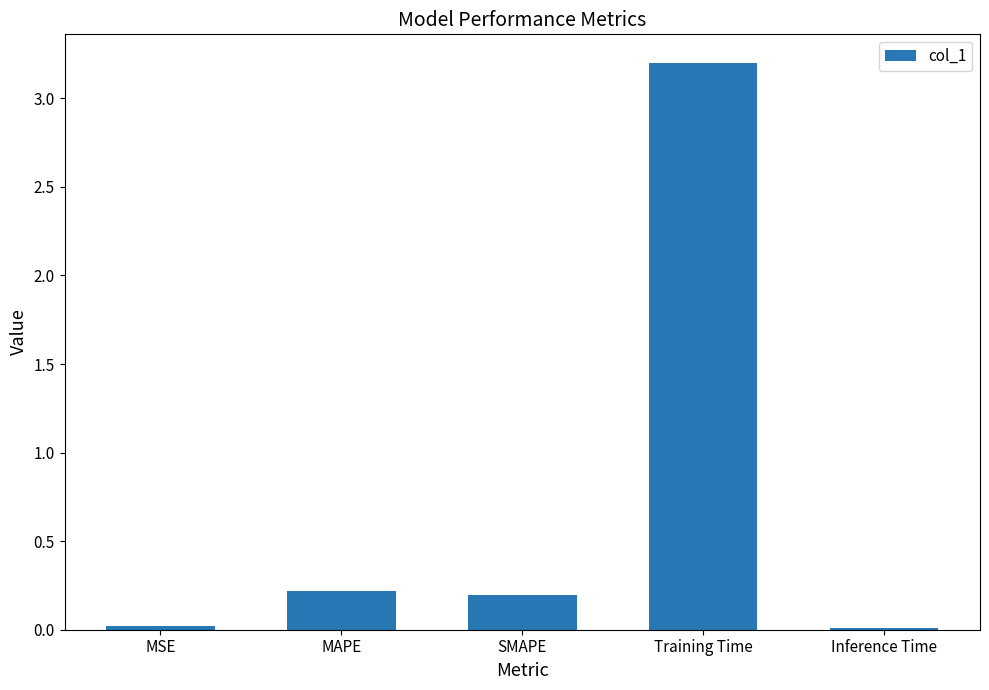

The chart shows a value of 0.2 at MAPE. True or false?

True